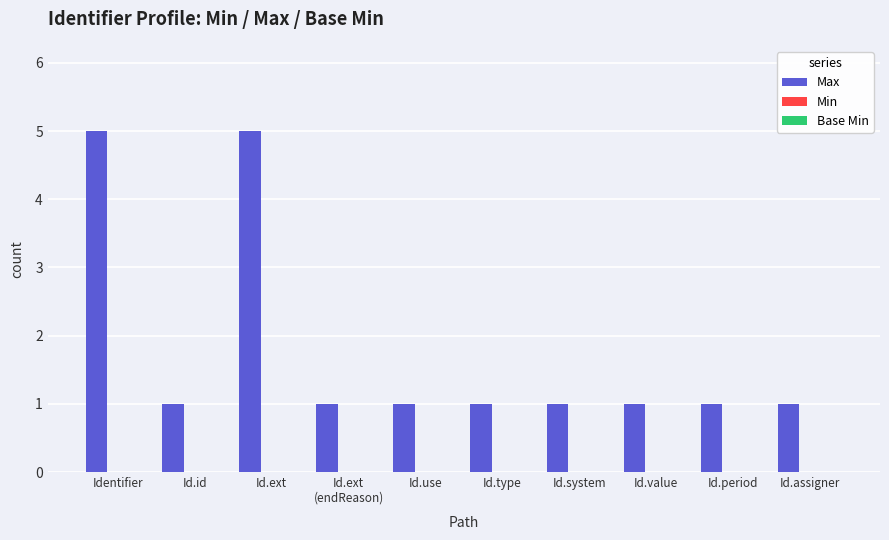

What is the maximum value shown in the chart?

5